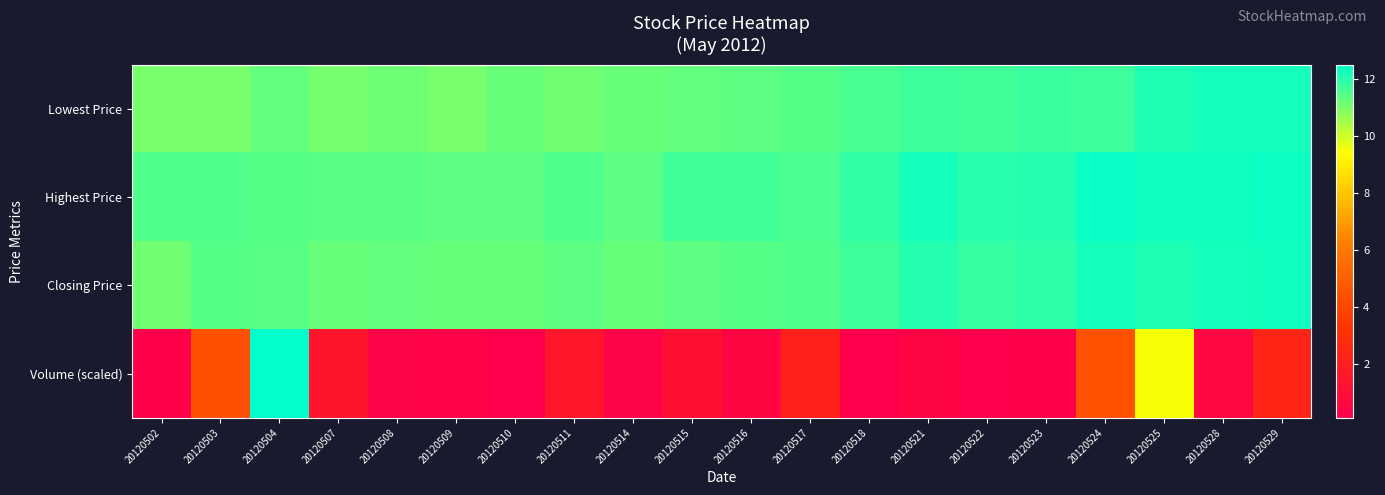

At which category is the sum across all series the highest?

20120504